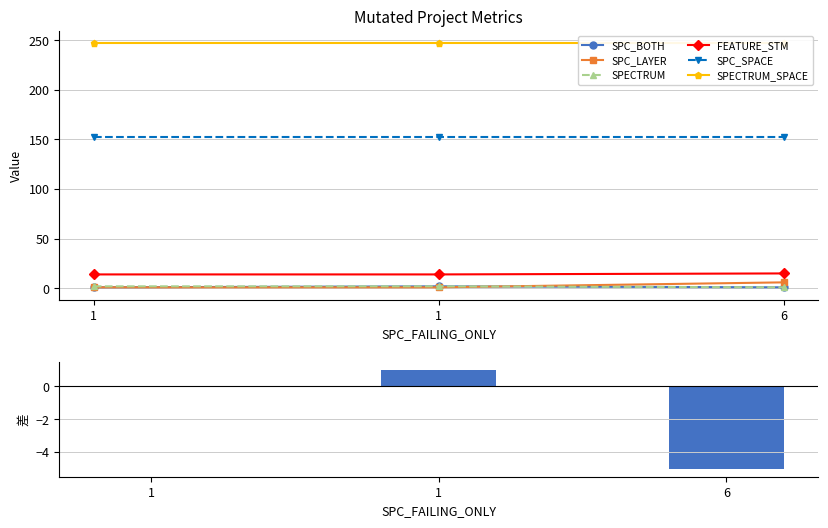

How many data points in SPC_BOTH are above 1?

1